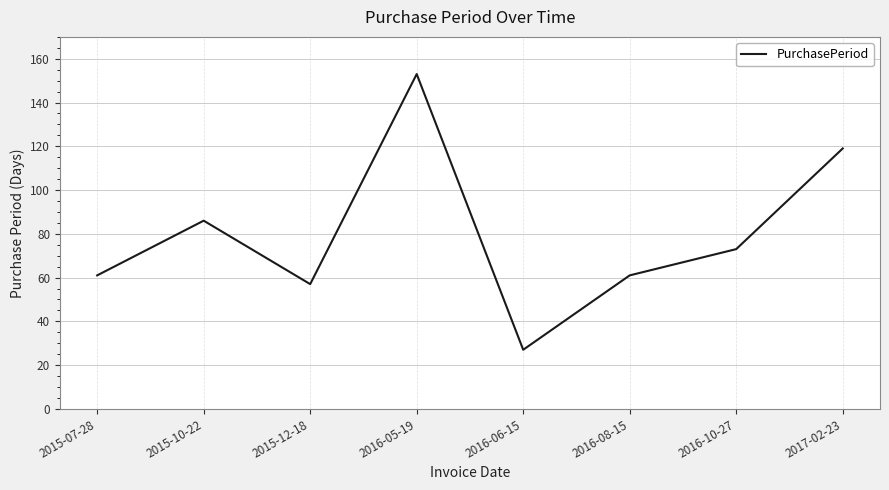

Reading right to left, what are all the values shown in this chart?

2017-02-23=119	2016-10-27=73	2016-08-15=61	2016-06-15=27	2016-05-19=153	2015-12-18=57	2015-10-22=86	2015-07-28=61